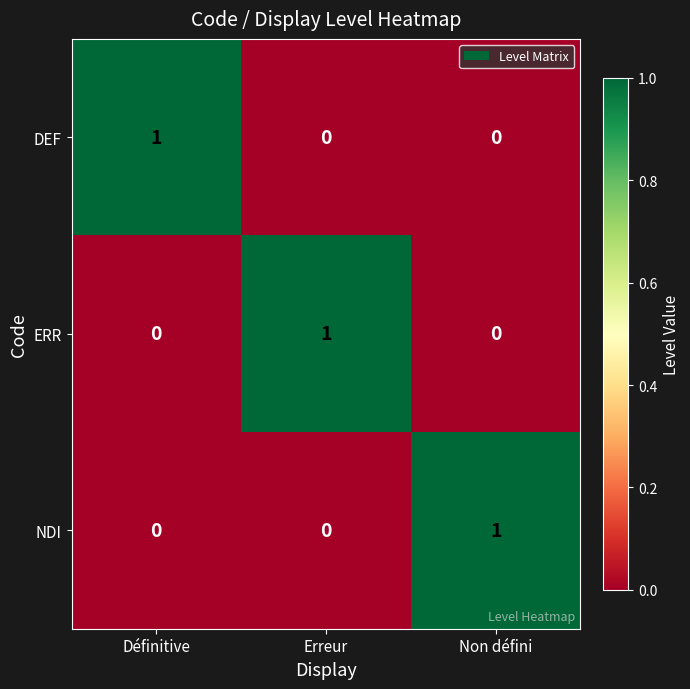

At how many categories does at least one series exceed 0?

3